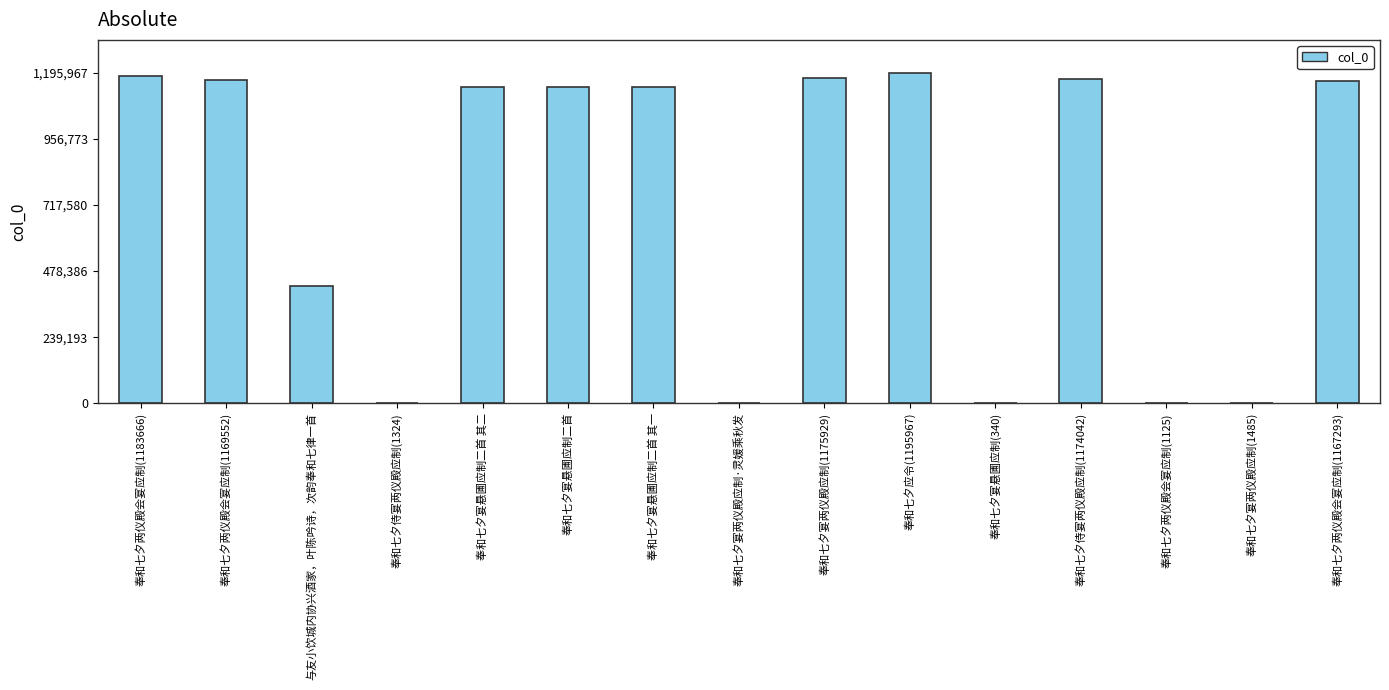

What is the change in value from 奉和七夕宴悬圃应制二首 to 奉和七夕宴两仪殿应制·灵媛乘秋发?

-1144841